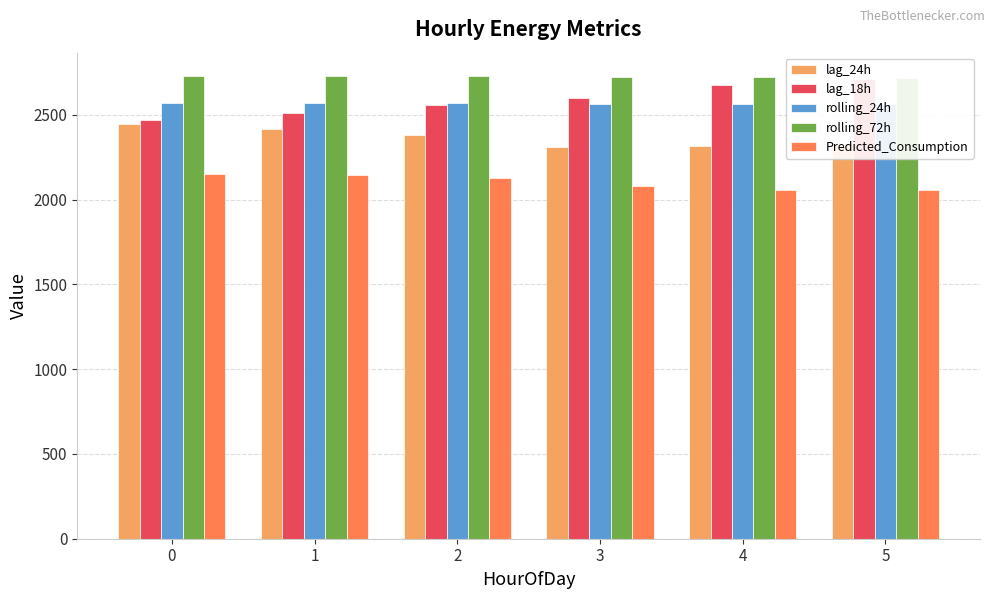

The lag_24h series shows 875.1 at 0. True or false?

False